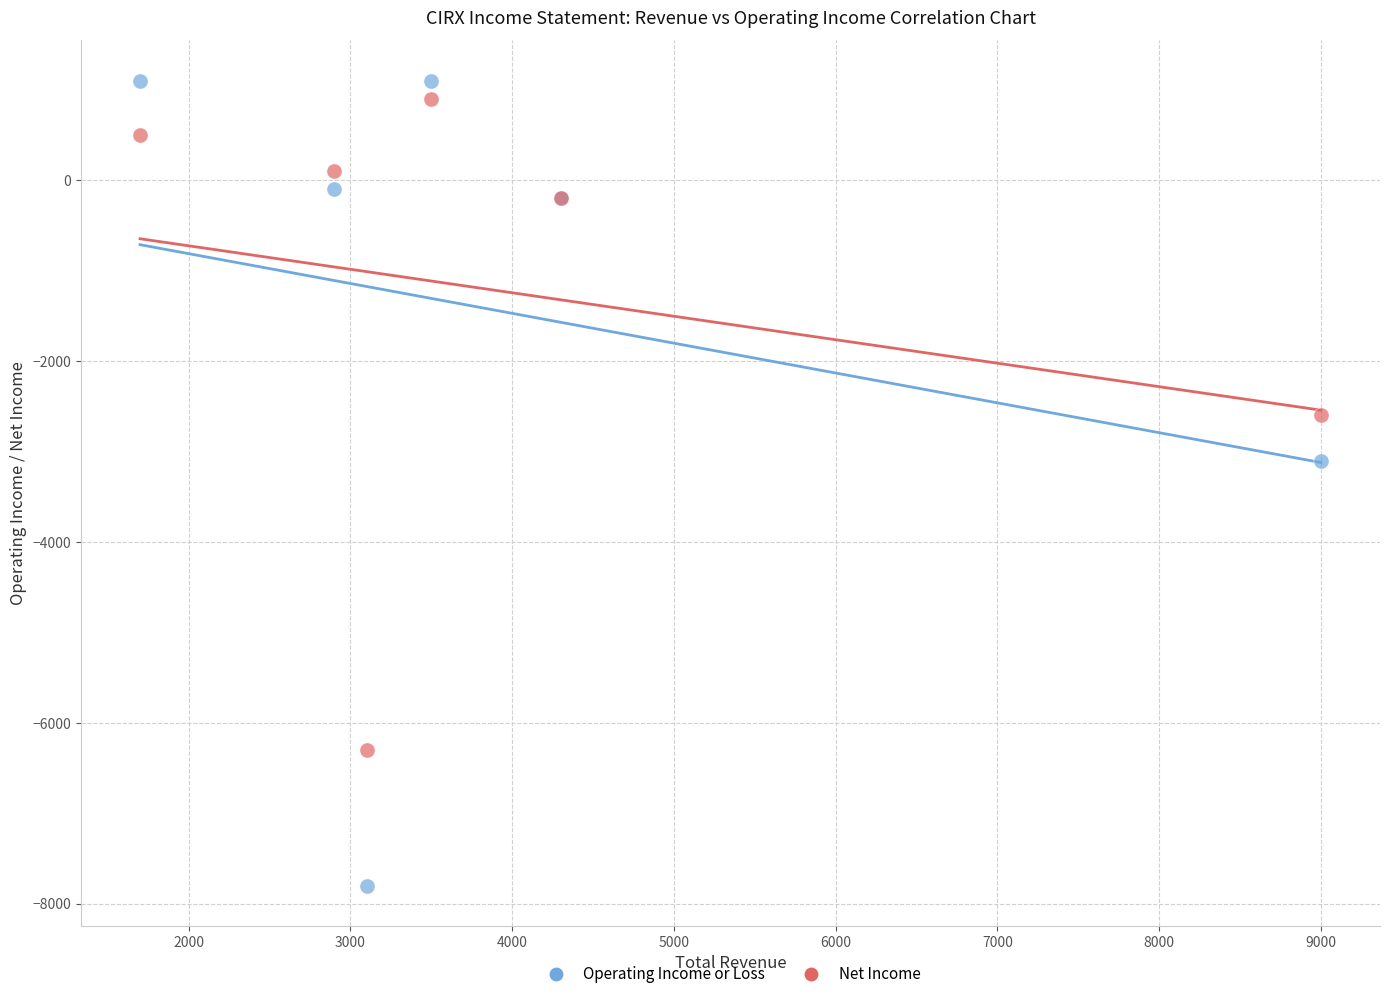

Which series reaches the maximum Y coordinate?

Operating Income or Loss